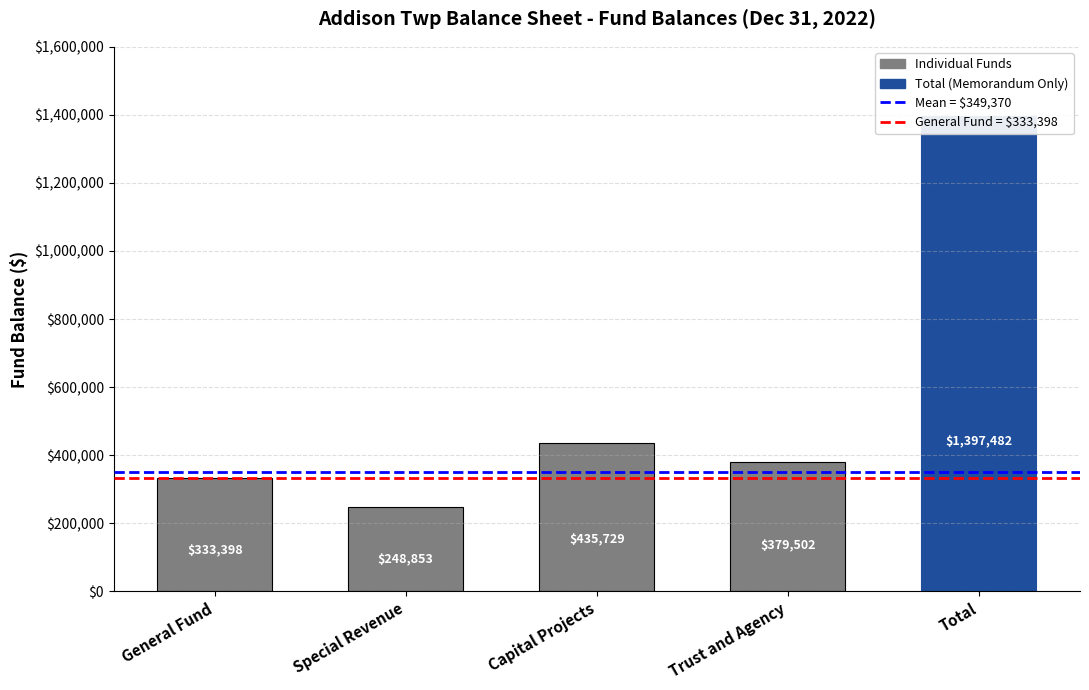

What is the difference between the second highest and second lowest values?

102331